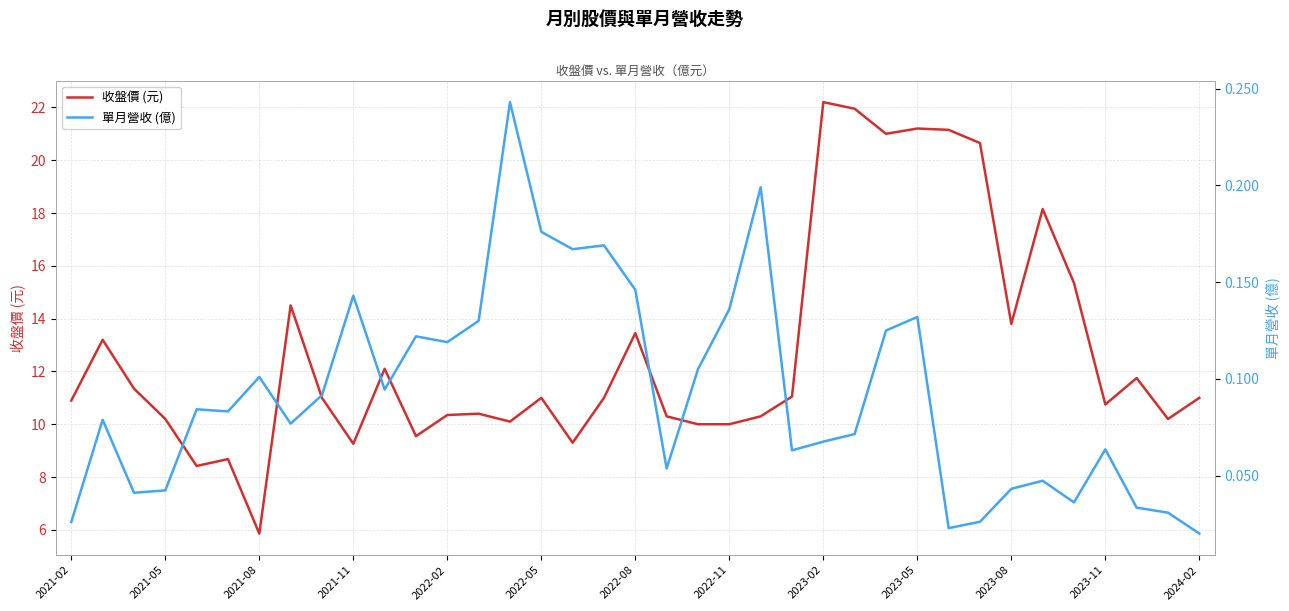

True or false: 收盤價 (元) and 單月營收 (億) intersect in this chart.

False